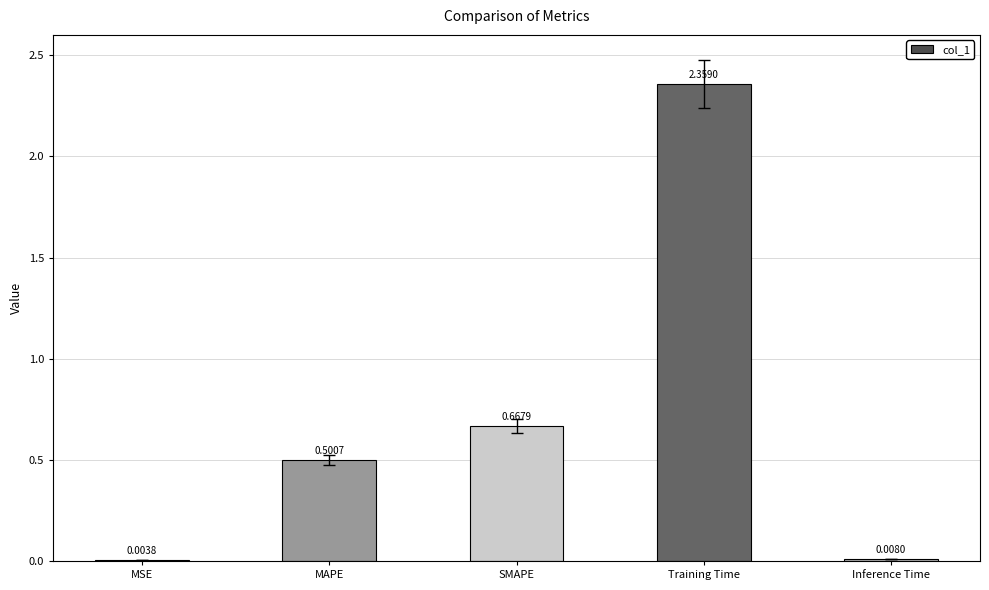

What is the sum of all values?

3.5